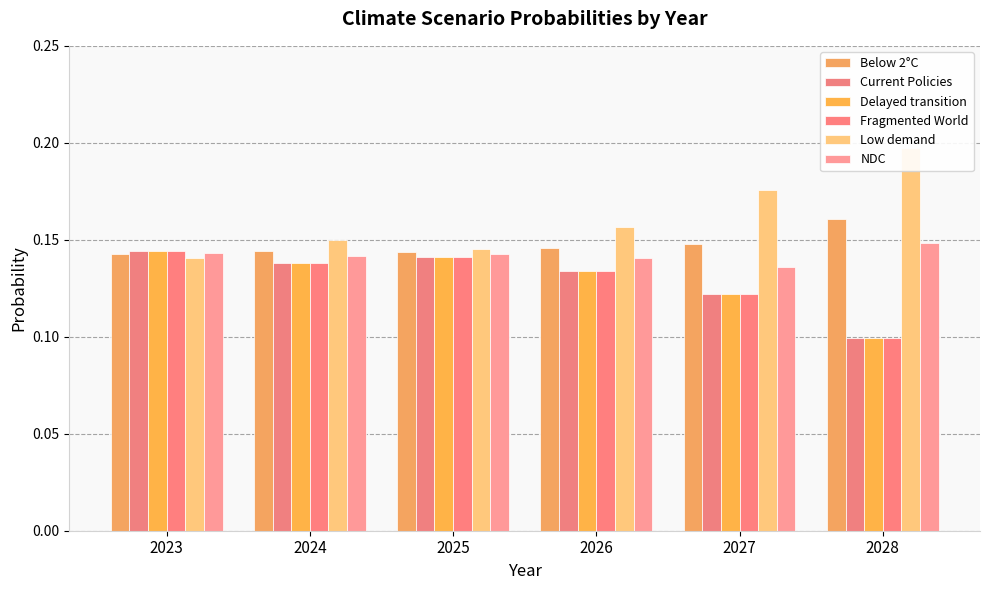

Which category has the lowest value in the Below 2°C series?

2023